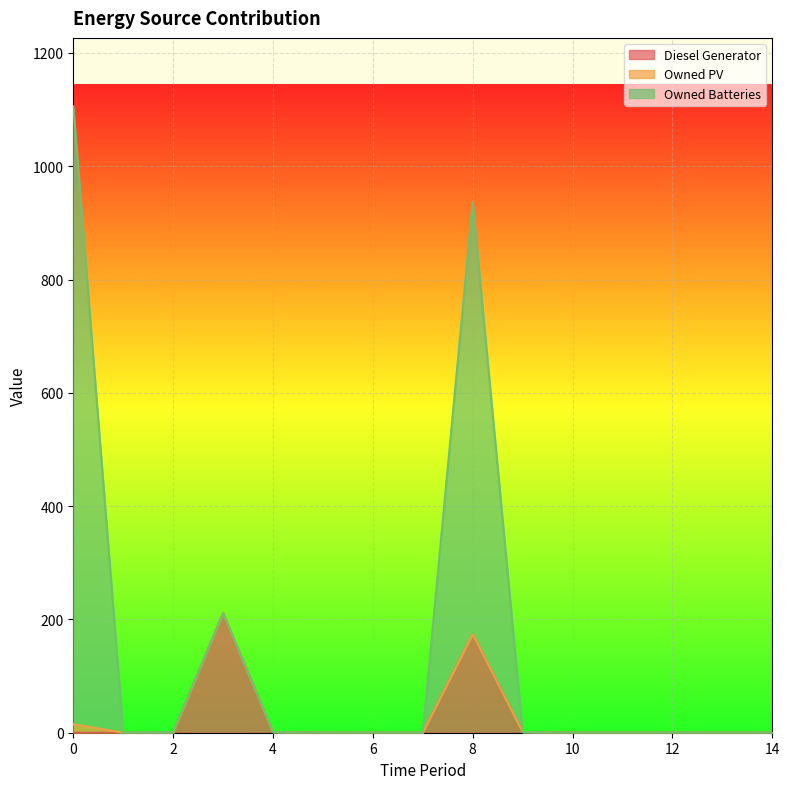

Where is the first local minimum for Owned Batteries?

1